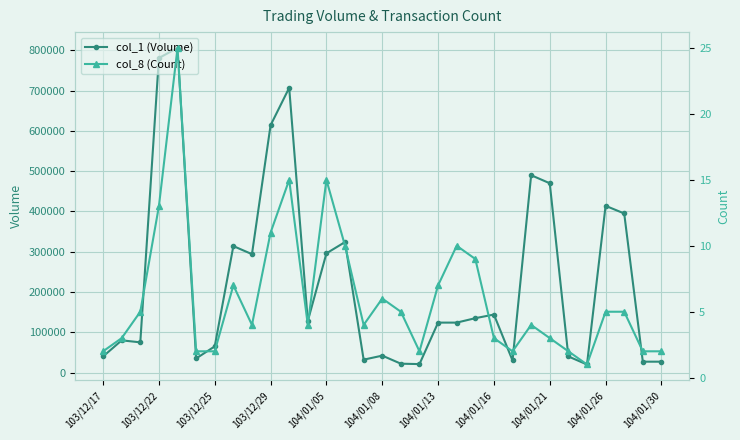

What is the lowest value of the col_1 (Volume) series?

20000